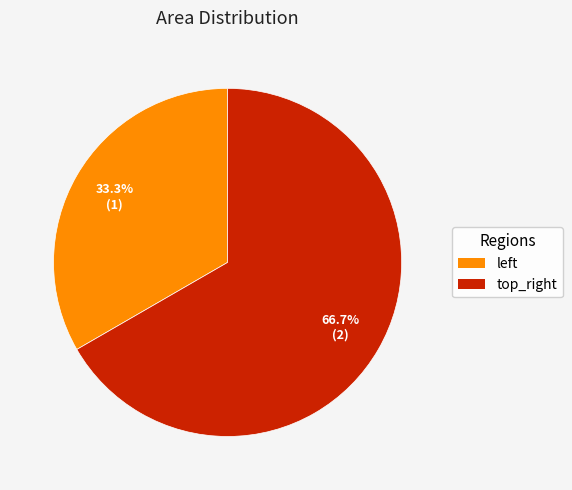

What is the largest slice in the pie chart?

top_right